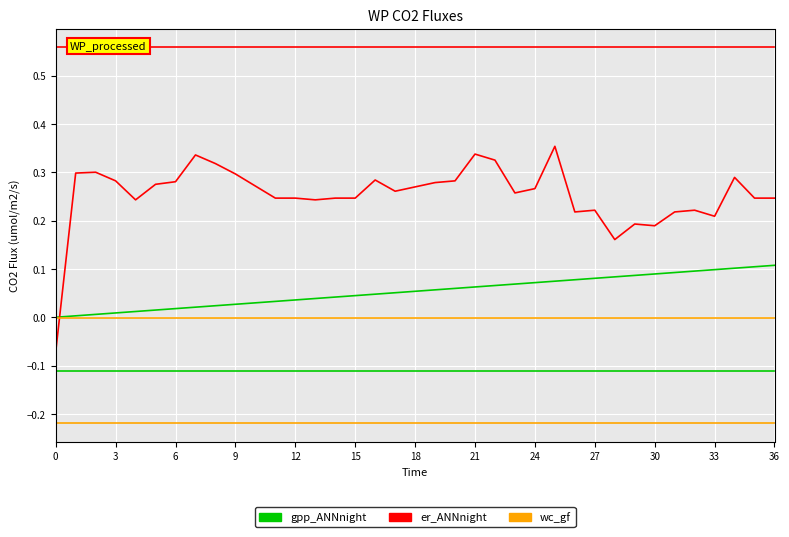

What is the label of the 22nd point from the right?

15